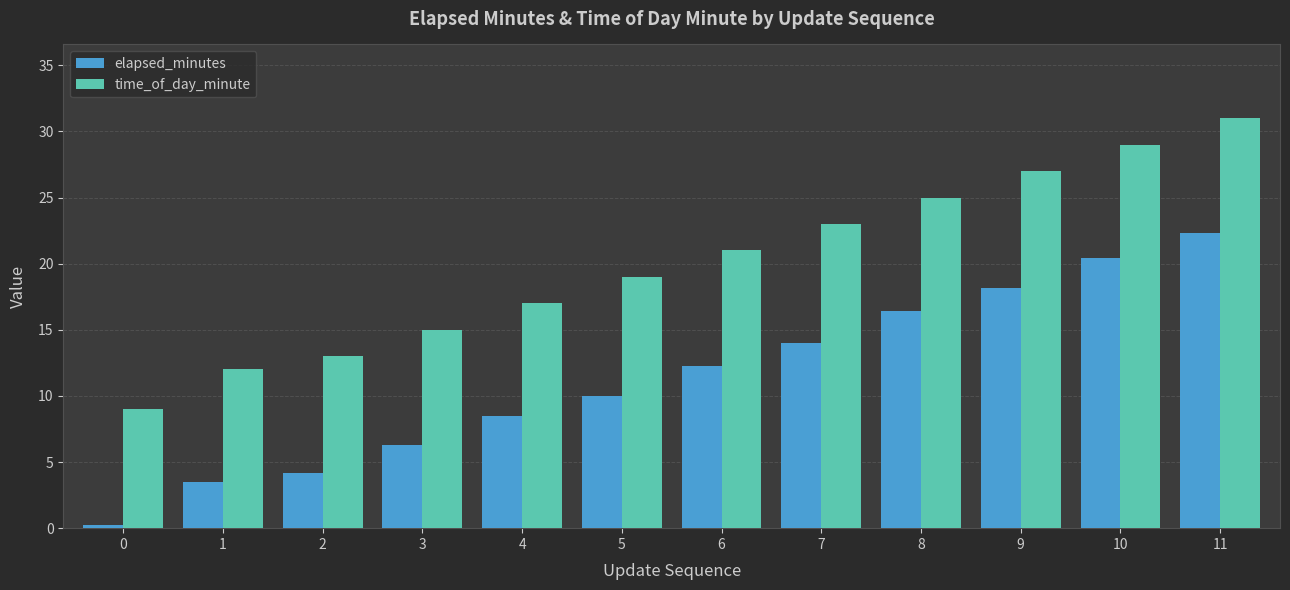

What is the sum of all time_of_day_minute values?

241.0